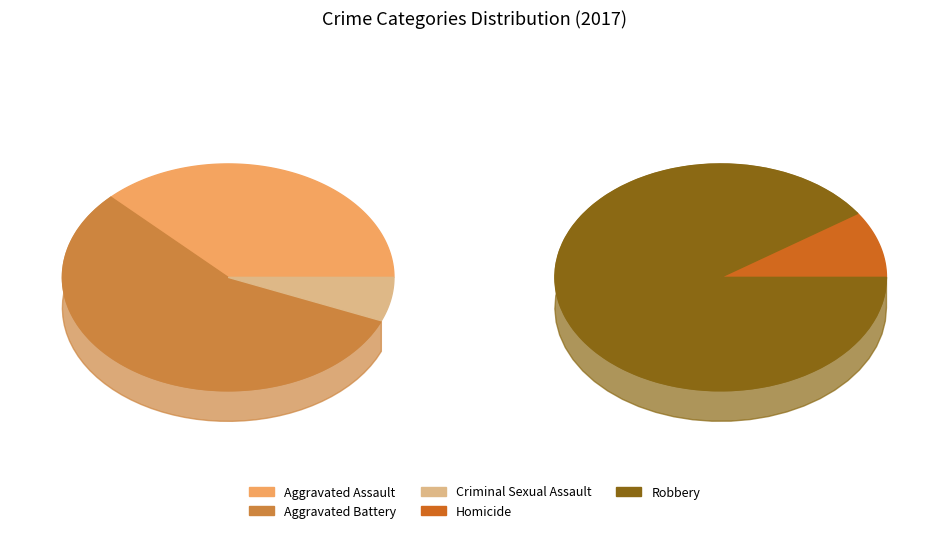

What is the change in value from Criminal Sexual Assault to Homicide?

+1